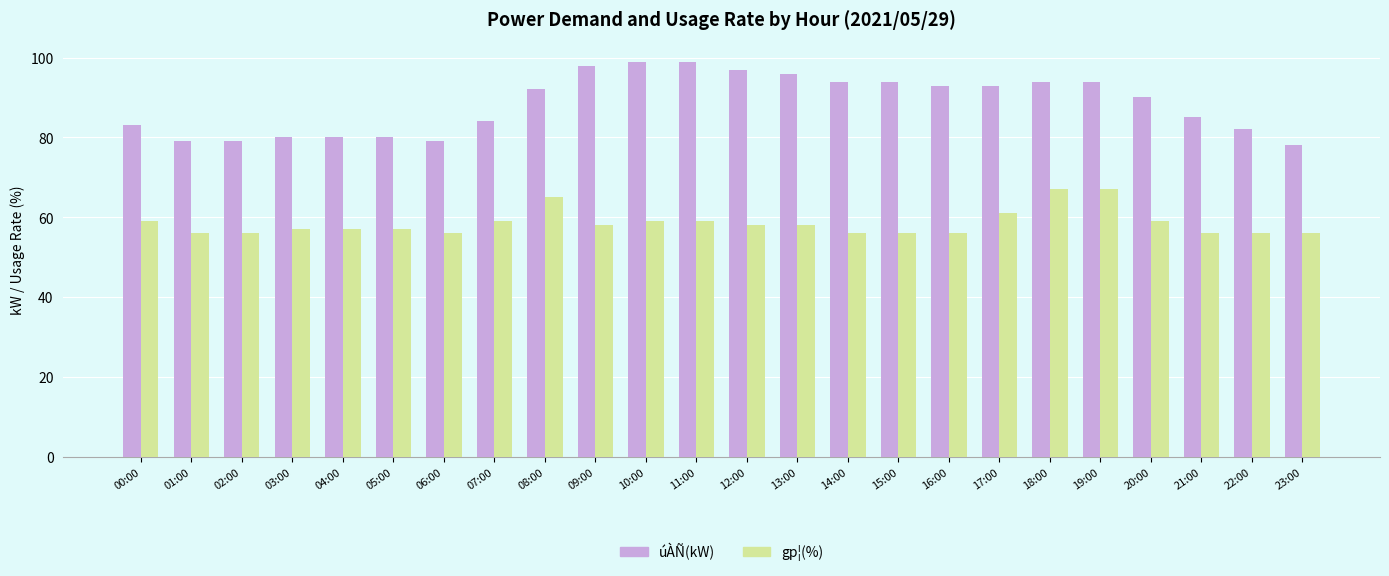

What is the sum of the úÀÑ(kW) values at 10:00 and 23:00?

177